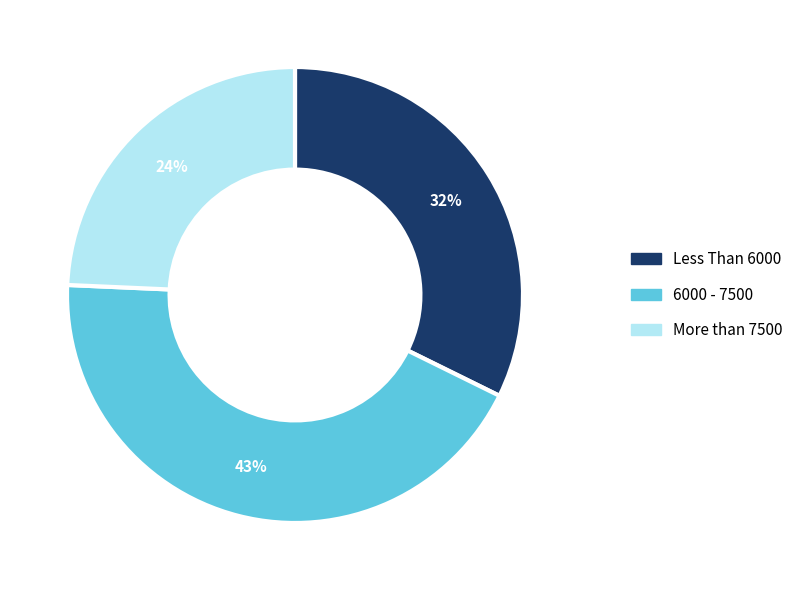

Does any single category account for the majority?

No